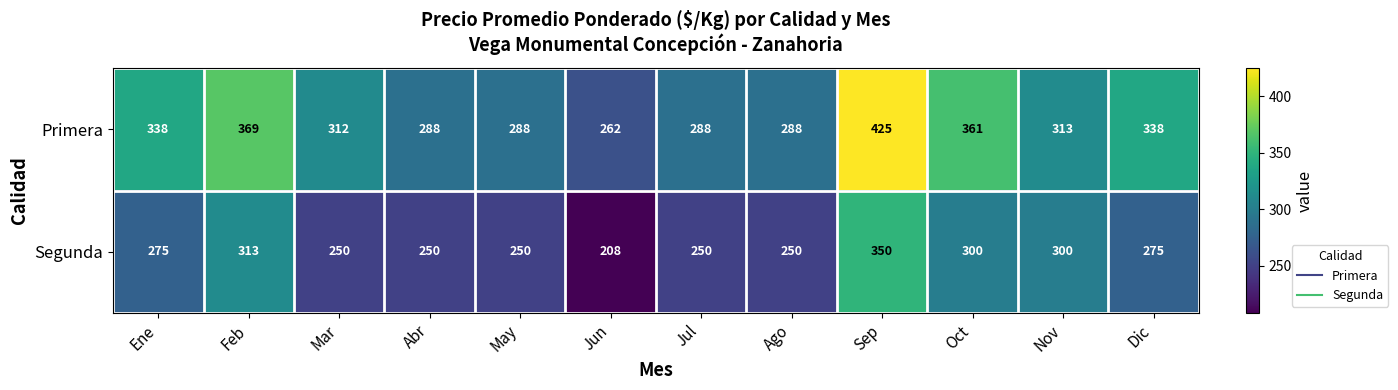

Reading right to left, list all the values displayed in this chart.

Primera: 338	313	361	425	288	288	262	288	288	312	369	338
Segunda: 275	300	300	350	250	250	208	250	250	250	313	275